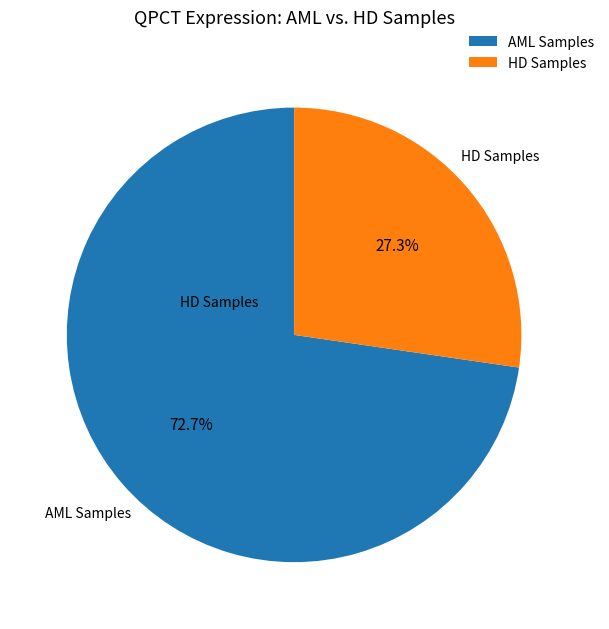

Which category accounts for the majority?

AML Samples